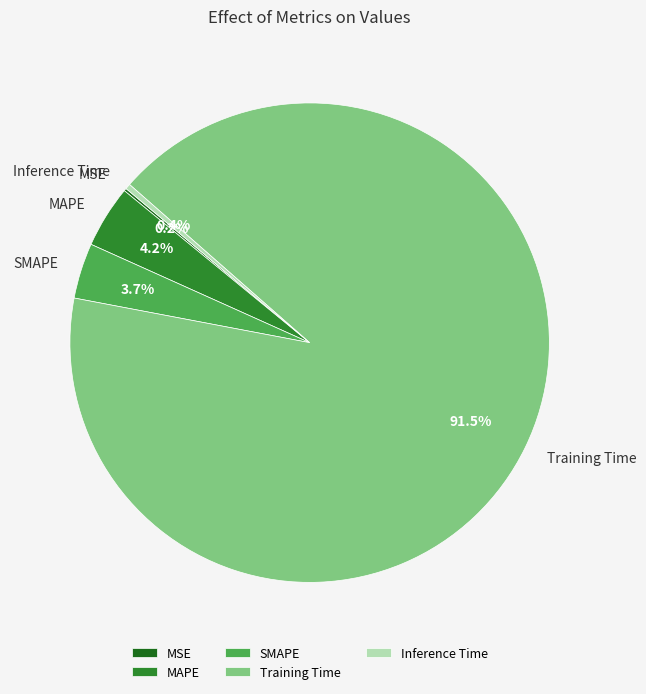

Does any single category account for the majority?

Yes